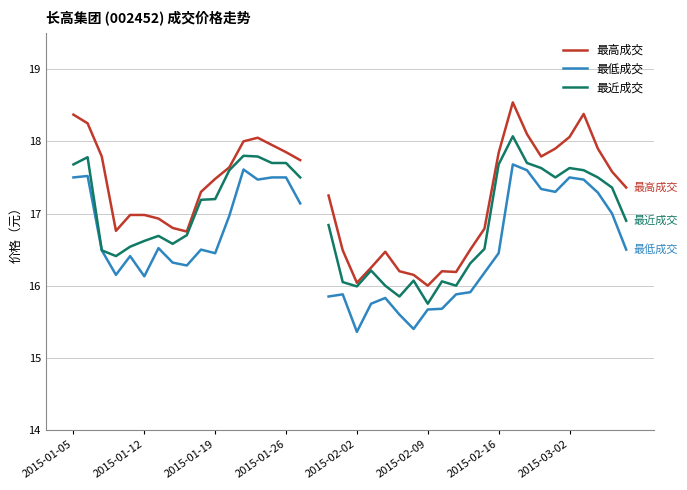

How many lines are shown in the chart?

3